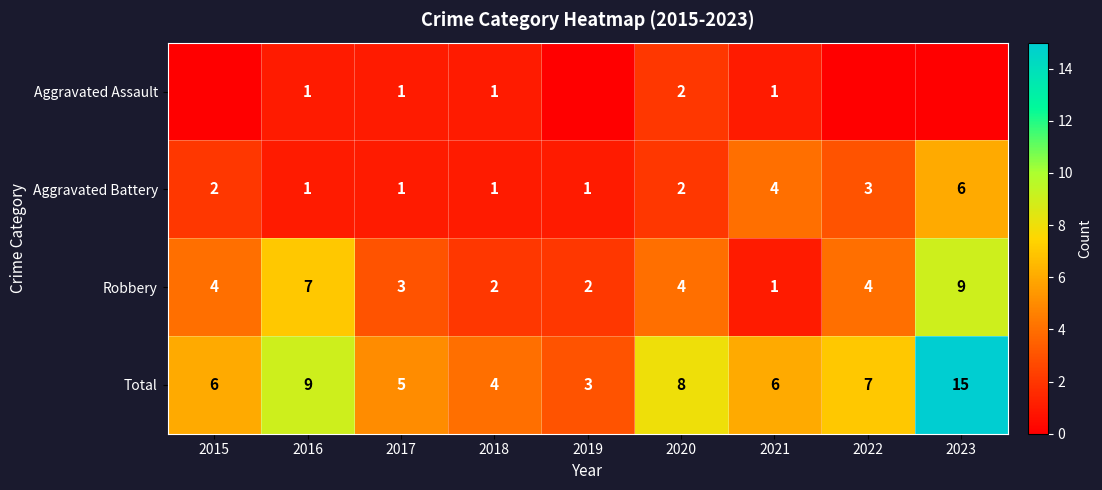

What is the difference between the Total values at 2019 and 2022?

4